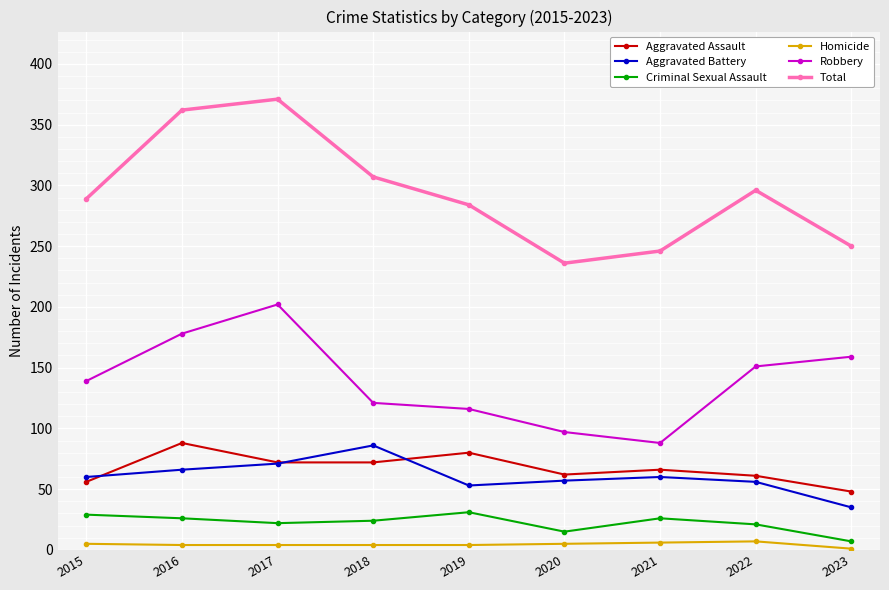

How many categories are shown in the chart?

9